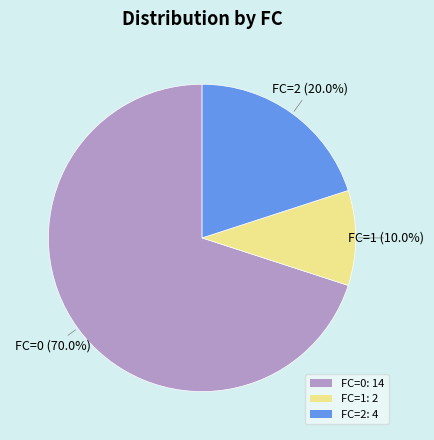

How many slices are in this pie chart?

3